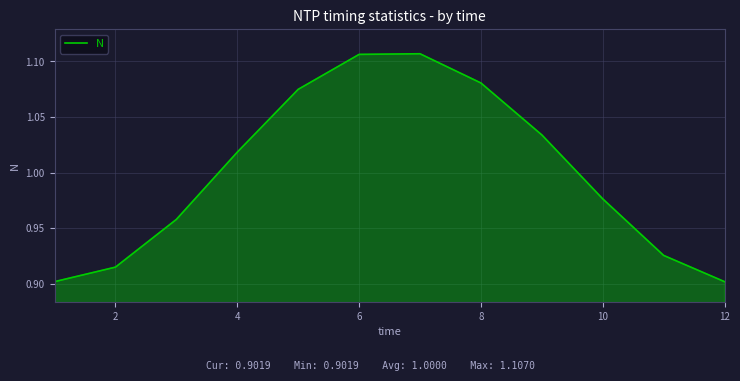

At which label does the data first exceed 1?

4